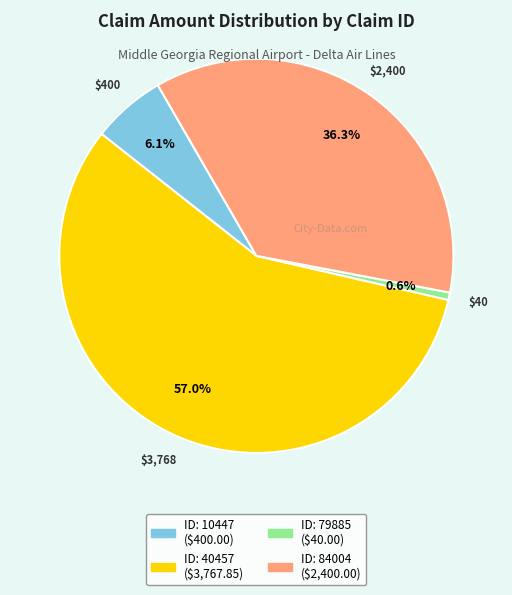

Is there a majority slice in this chart?

Yes